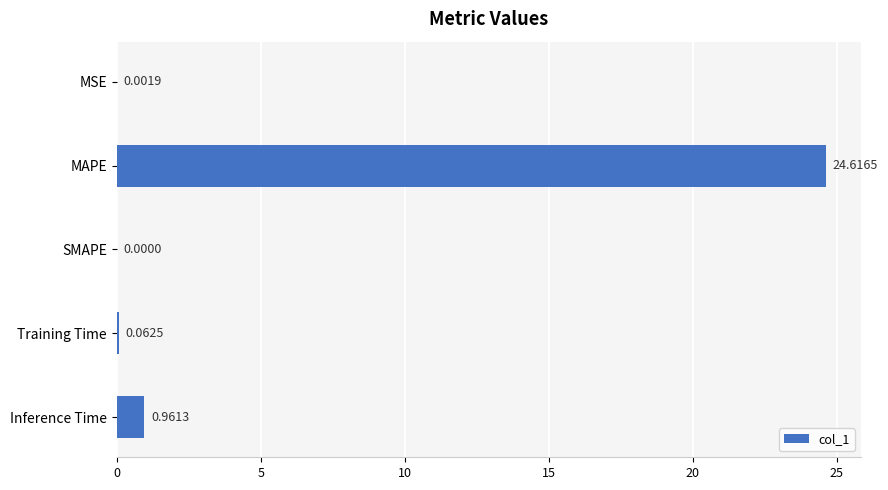

What is the change in value from SMAPE to Training Time?

+0.1